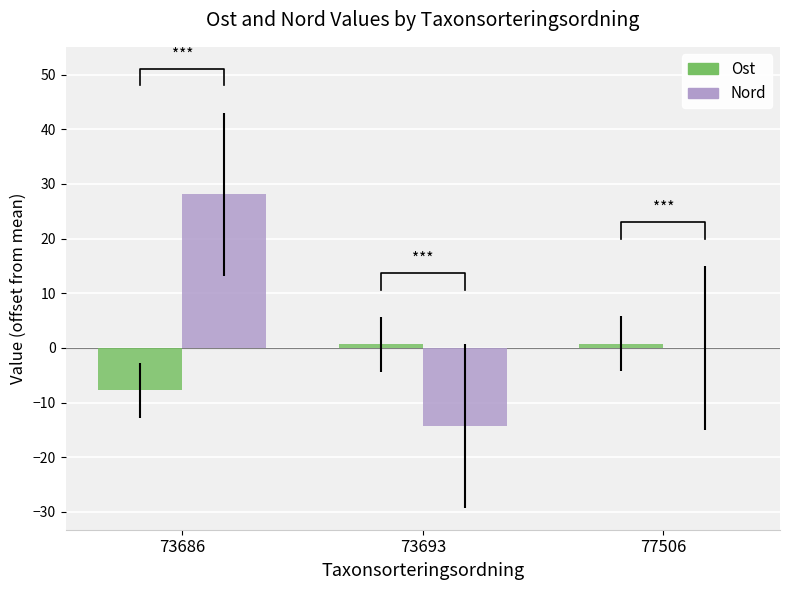

What is the value of the Nord bar at the 2nd from the left?

-14.2